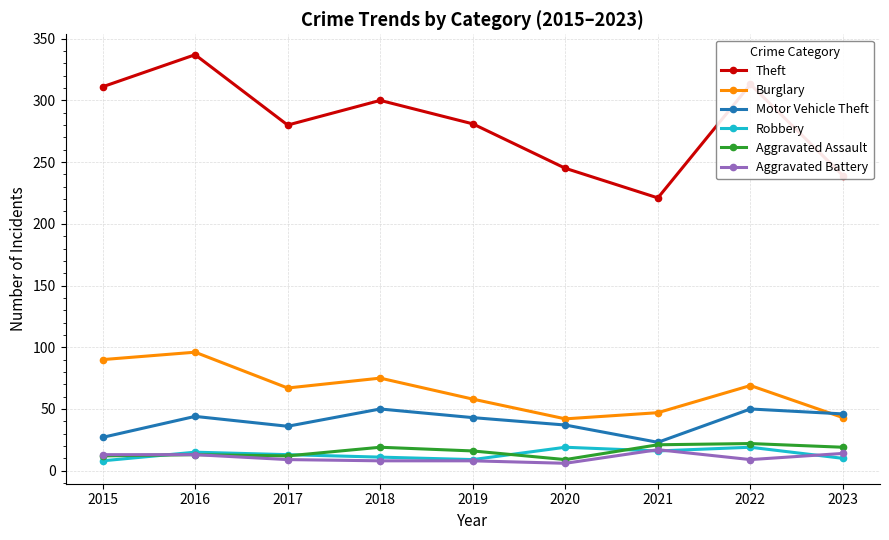

Is it true that Motor Vehicle Theft equals 37 at 2020?

True